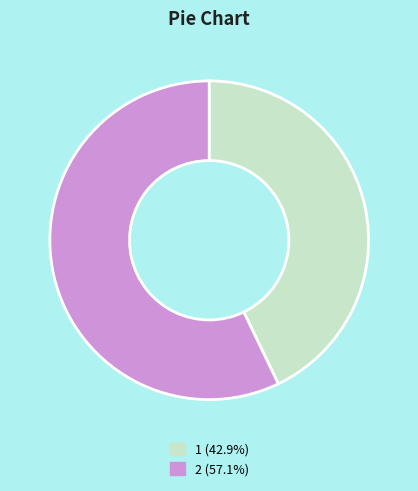

Do 2 (57.1%) and 1 (42.9%) together represent more than half of the pie?

Yes